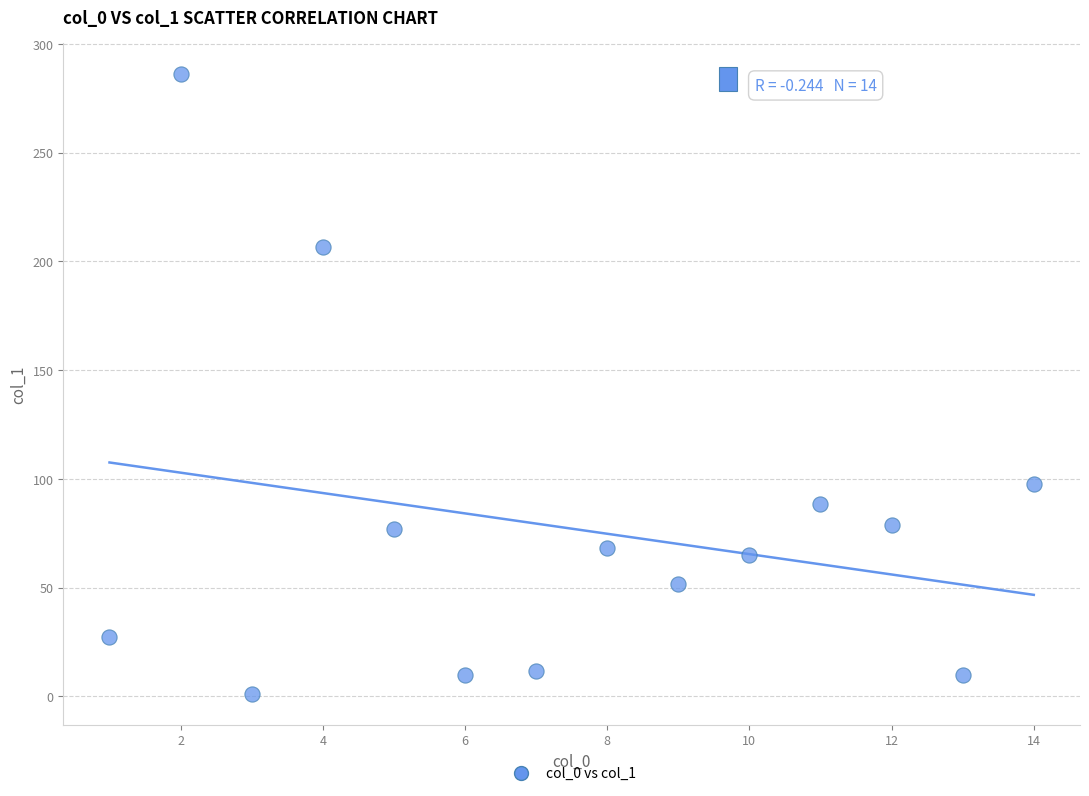

What is the range of Y values (max minus min)?

285.1